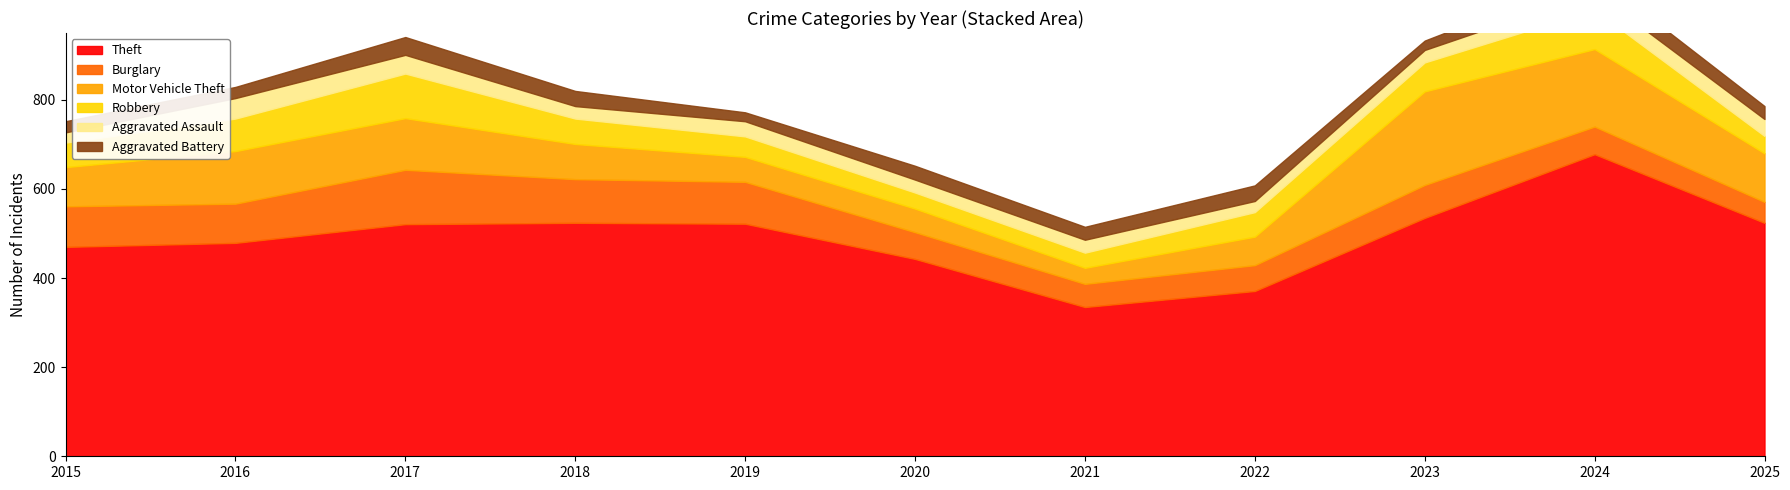

True or false: Robbery and Aggravated Battery intersect in this chart.

False